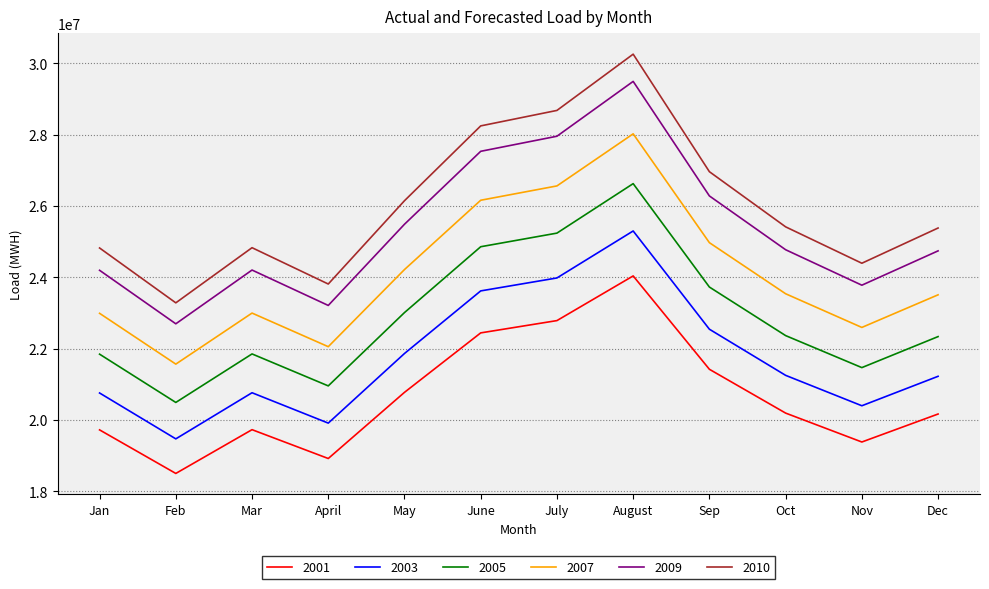

At July, list the series in order from smallest to largest.

2001, 2003, 2005, 2007, 2009, 2010